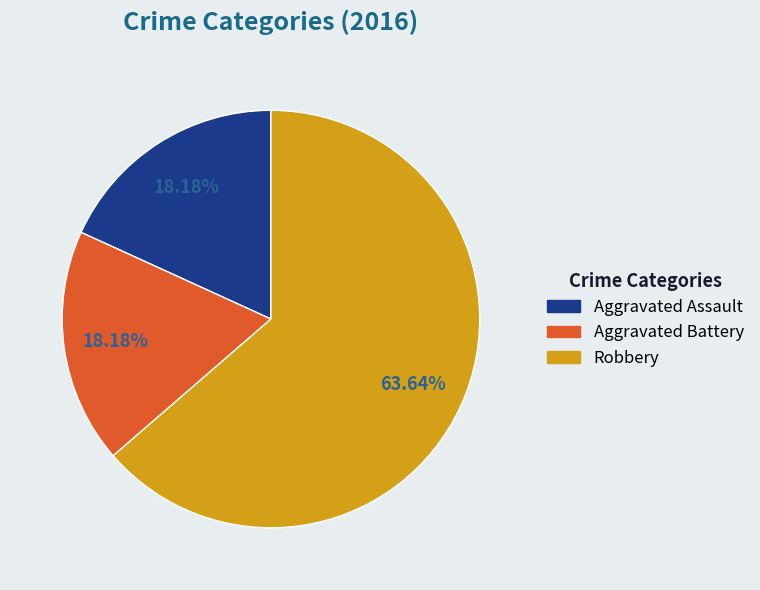

To the nearest percent, what is the difference between the largest and smallest slice percentages?

45%